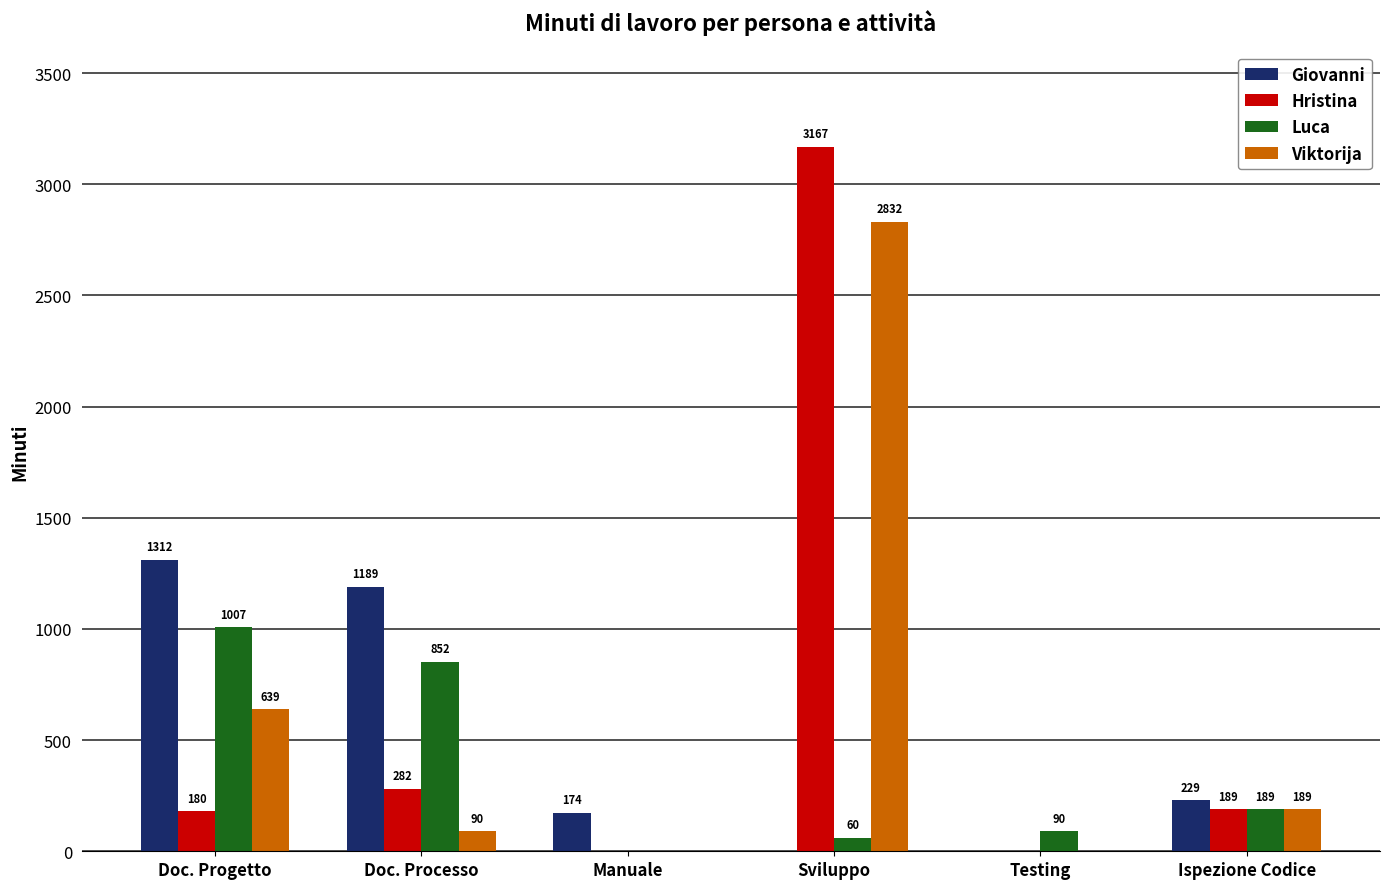

Where does the Hristina series first go above 189?

Doc. Processo